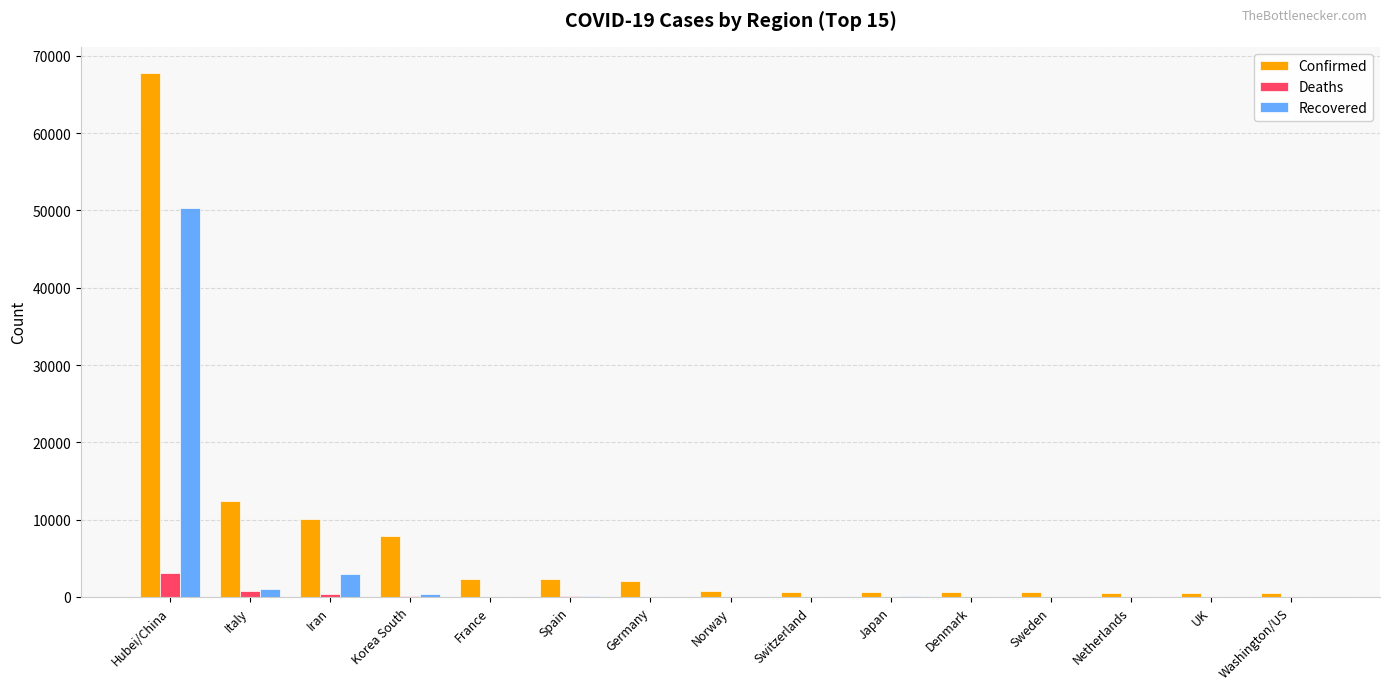

What is the total value across all series at Denmark?

616